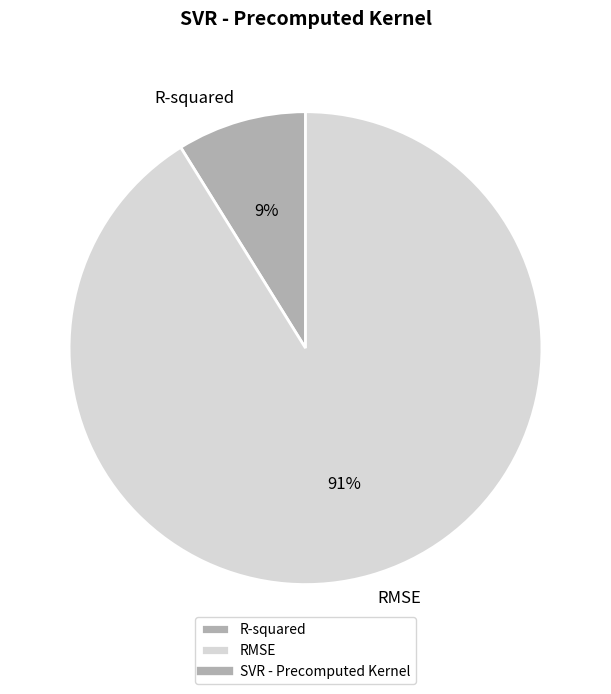

To the nearest percent, what portion does R-squared represent?

9%